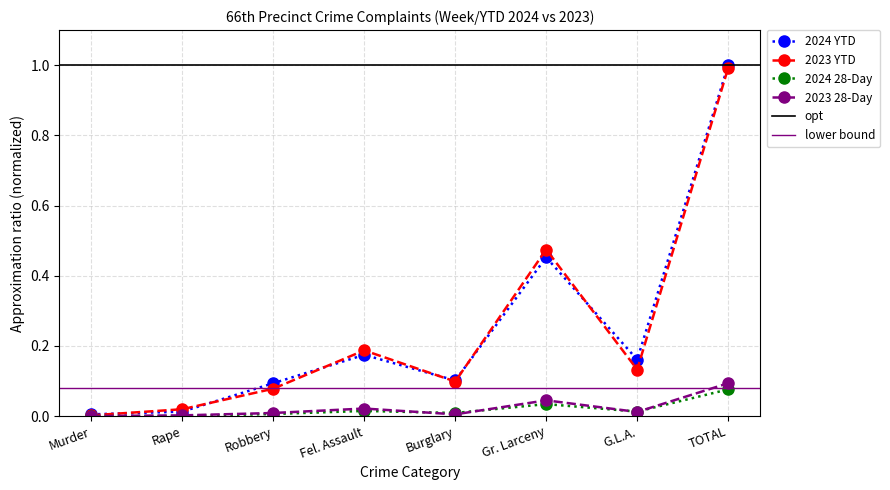

Does the chart have visible grid lines?

Yes